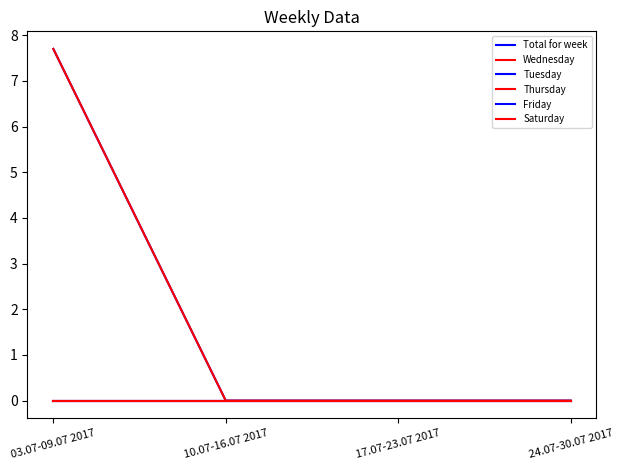

Rank the categories by Wednesday value from highest to lowest.

03.07-09.07 2017, 10.07-16.07 2017, 17.07-23.07 2017, 24.07-30.07 2017